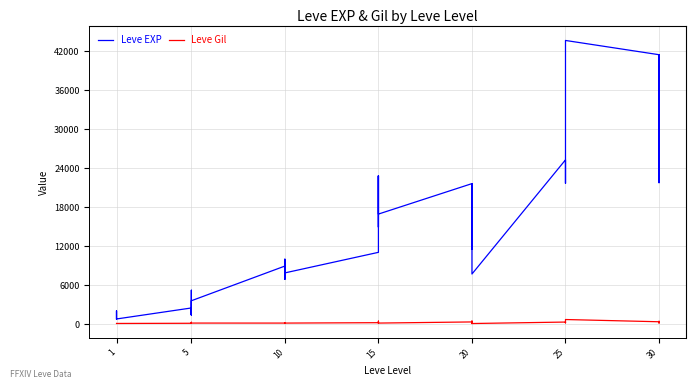

Reading left to right, transcribe all the data shown in this chart.

Leve EXP: 800	2040	1330	1330	800	2490	1420	5220	1420	3600	8930	6880	9990	8930	7880	11040	22790	14920	22790	16920	21600	11560	17120	21600	7710	25250	21650	26160	36390	43600	41410	41410	21740	41410
Leve Gil: 113	114	114	115	112	139	169	293	140	170	169	175	191	169	168	230	468	172	234	170	344	101	485	281	101	326	229	203	379	715	372	296	175	440